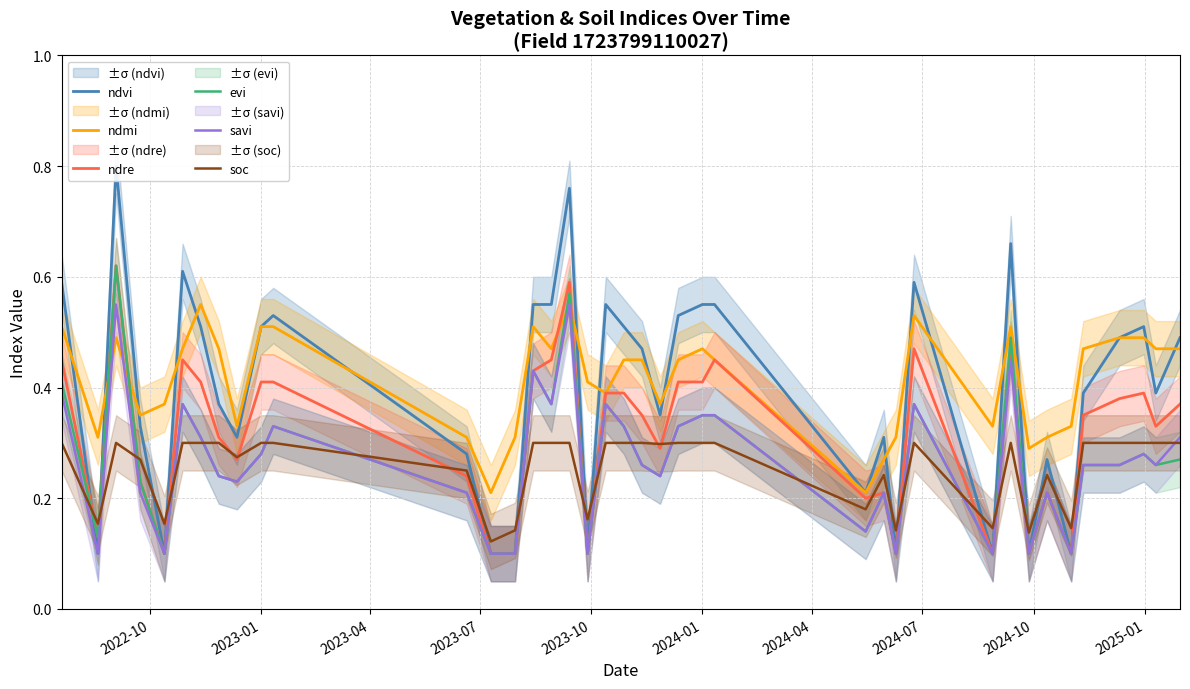

At how many categories does at least one series exceed 0?

39